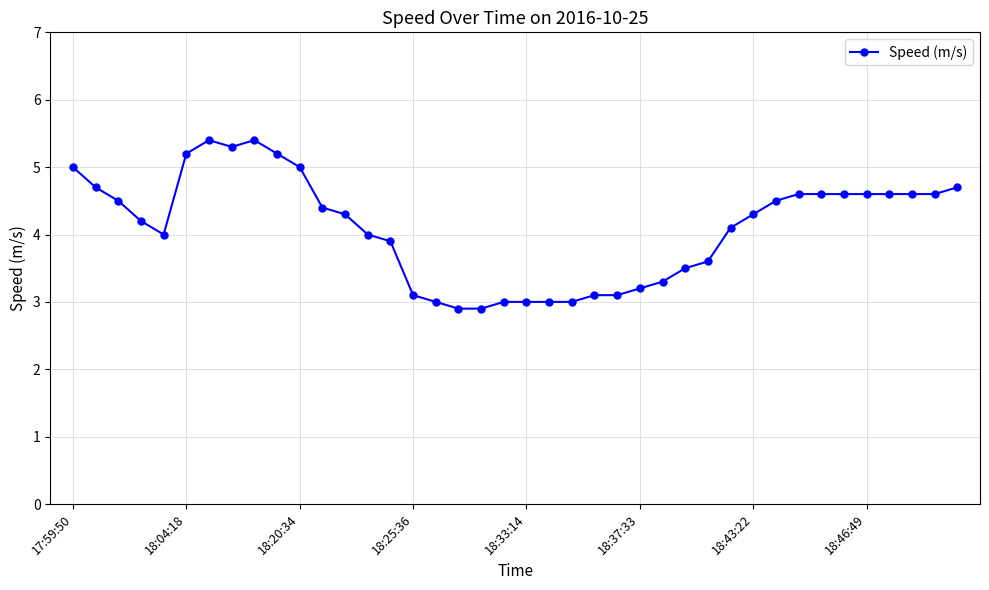

What is the minimum value shown in the chart?

2.9